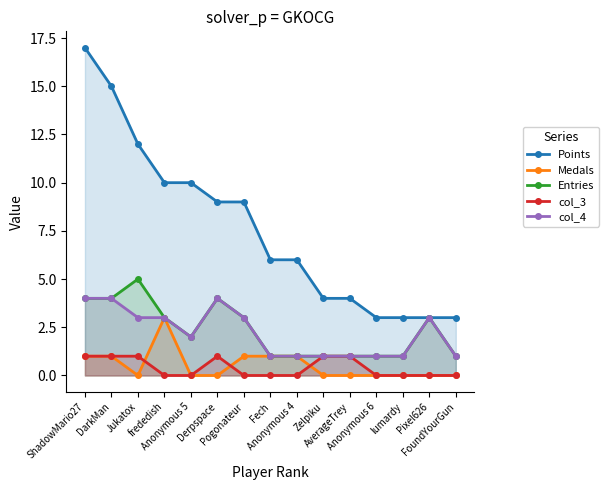

Where is the first local maximum for Entries?

Jukatox